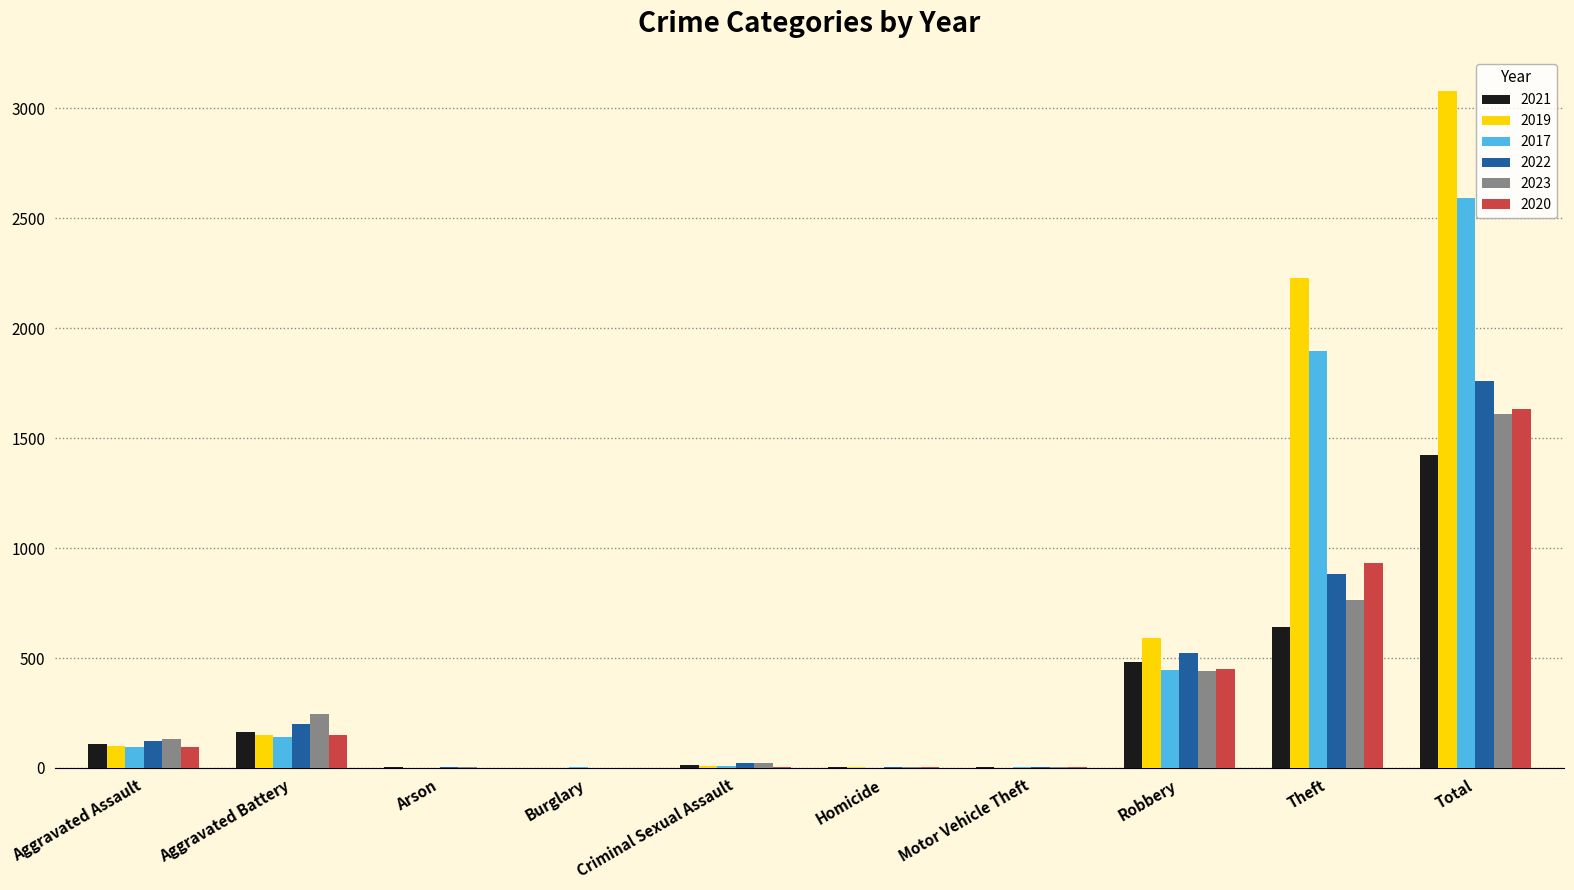

Is the value of 2017 at Aggravated Assault greater than the value of 2020 at Motor Vehicle Theft?

Yes